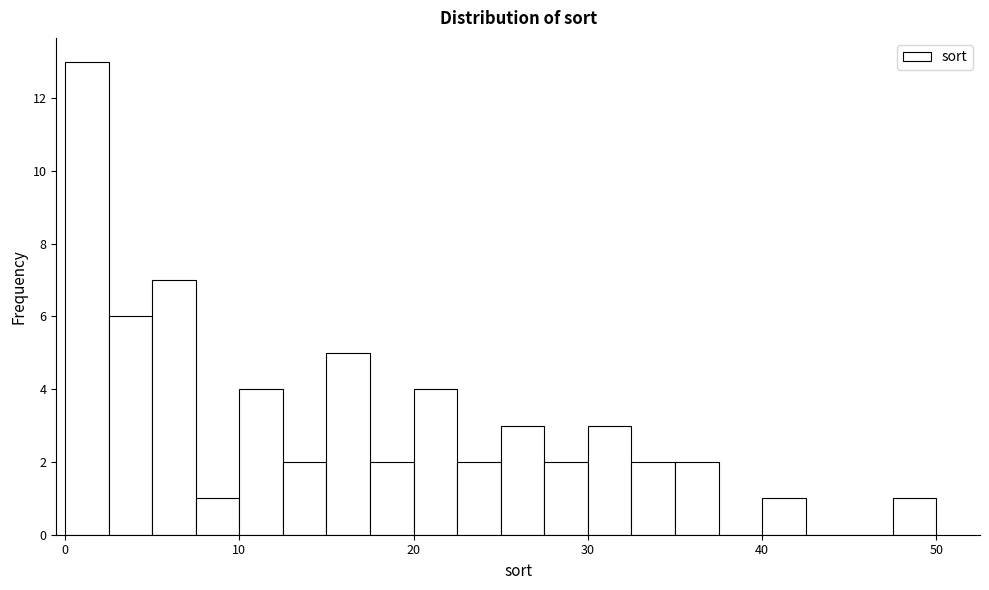

Read against the x-axis, roughly where is the centre of the tallest bar?

1